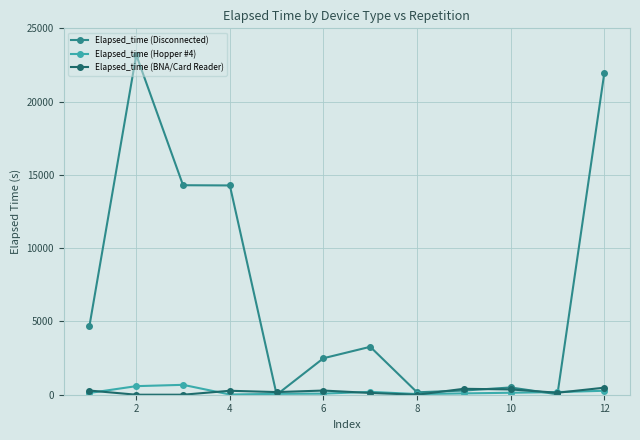

What is the difference between the second highest and second lowest values in the Elapsed_time (Hopper #4) series?

540